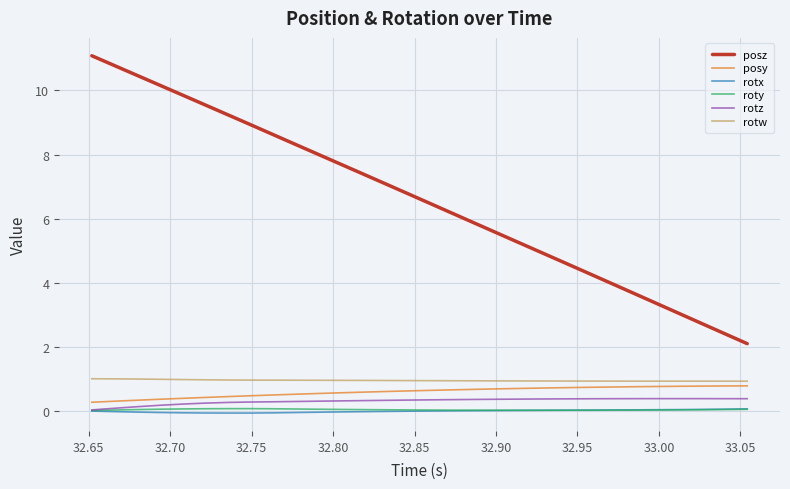

How many categories are shown in the chart?

30